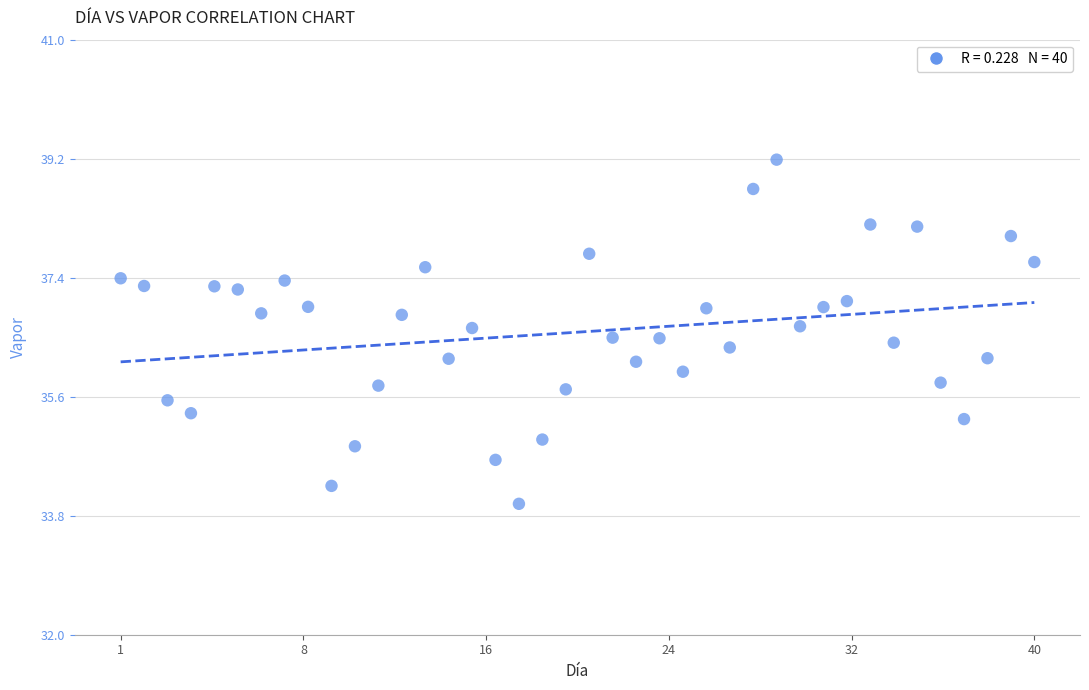

What is the range of Y values (max minus min)?

5.2